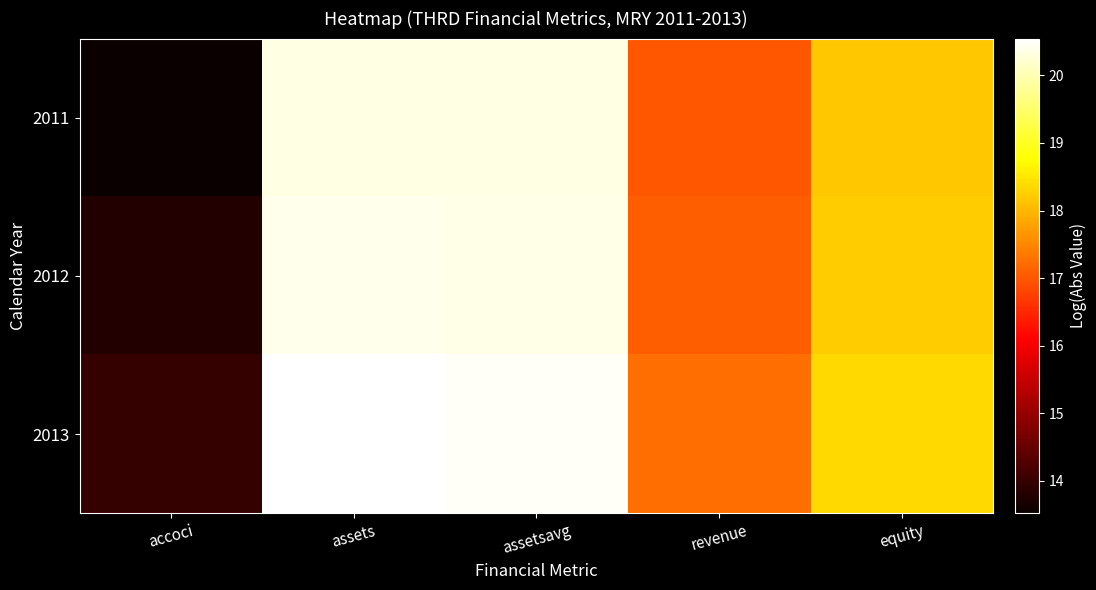

Which series has the largest total across all categories?

2013